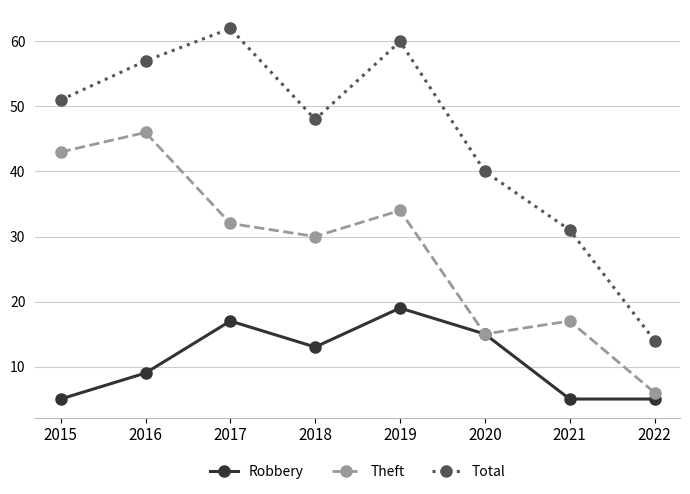

True or false: Theft and Total intersect in this chart.

False